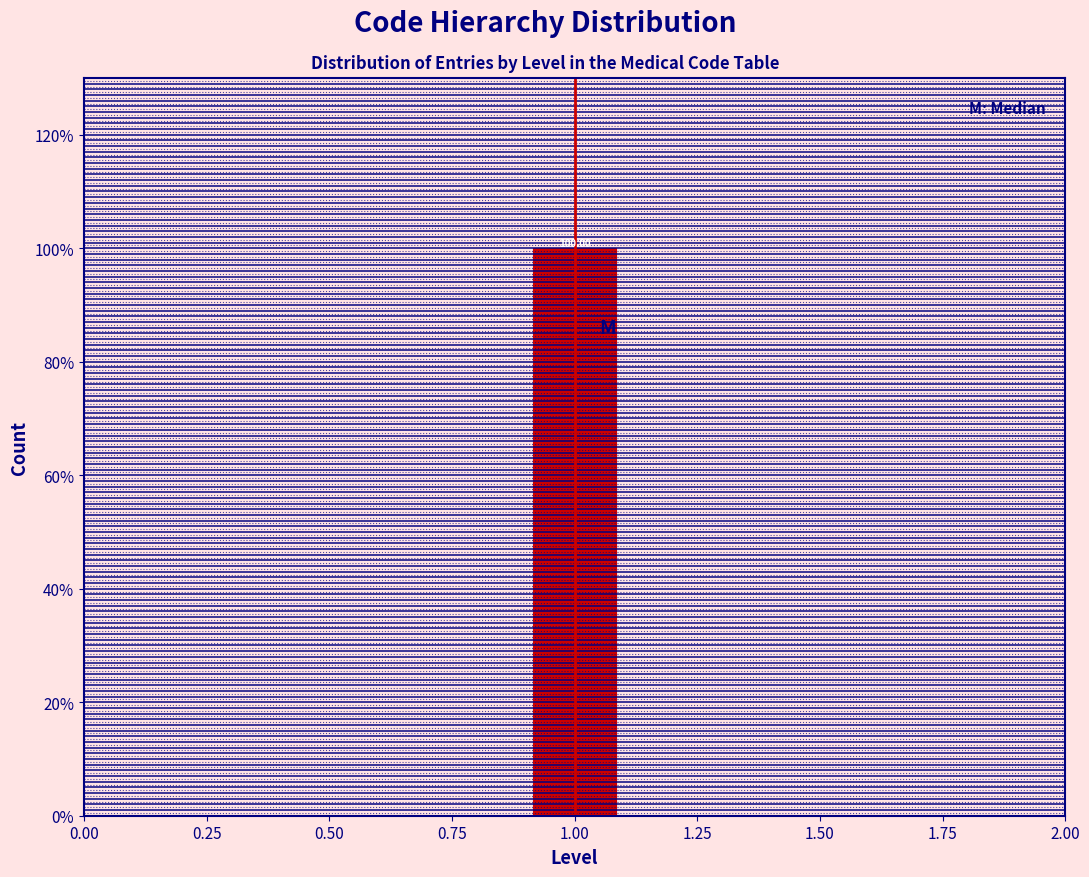

Over which range of the x-axis is the bar tallest?

0.9 to 1.1